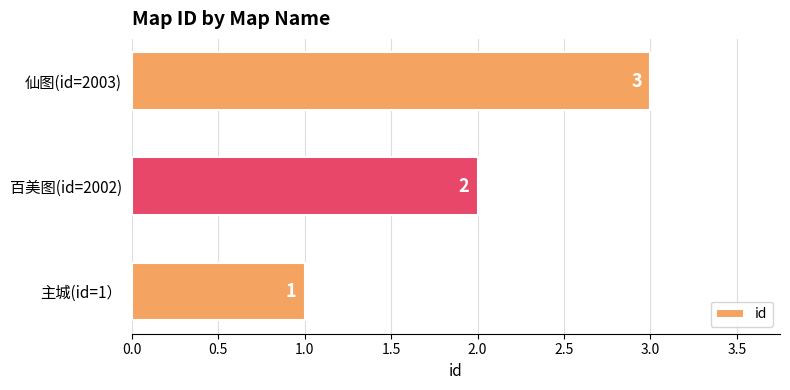

Count the values in the range 1 to 3.

3